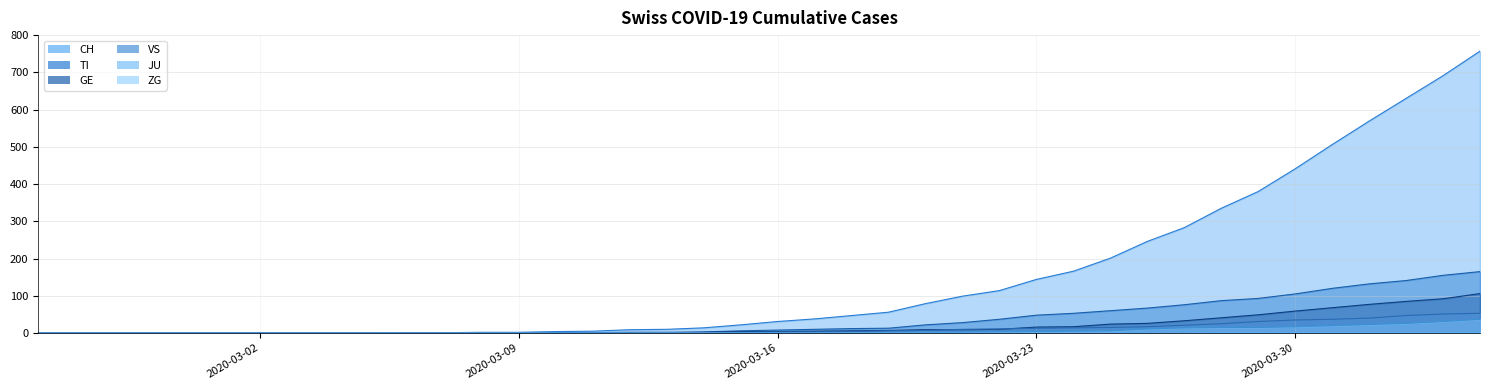

Between 2020-03-29 and 2020-03-20, which is larger?

2020-03-29